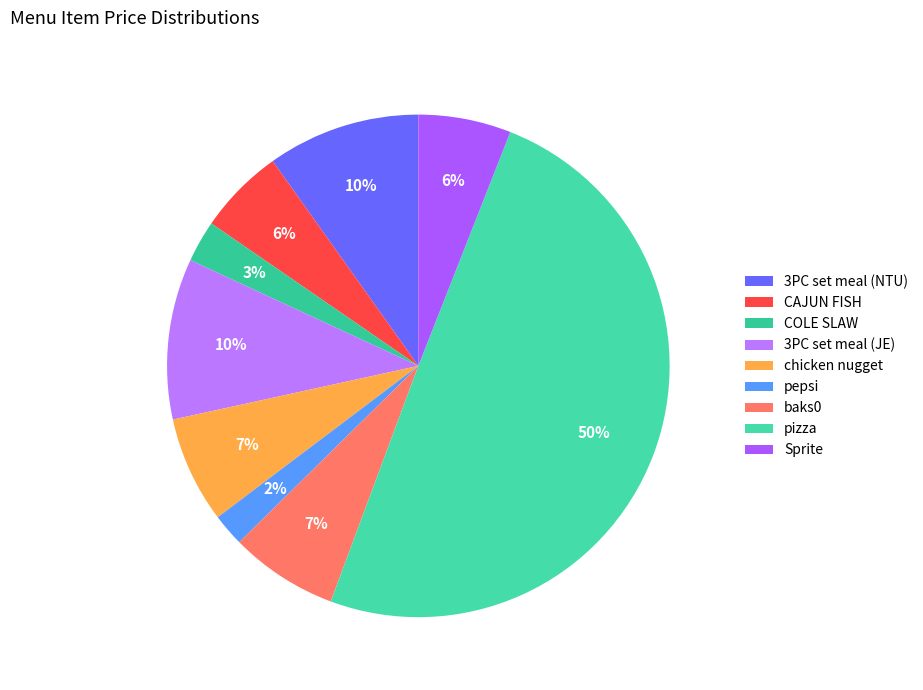

Which has a higher value, COLE SLAW or Sprite?

Sprite